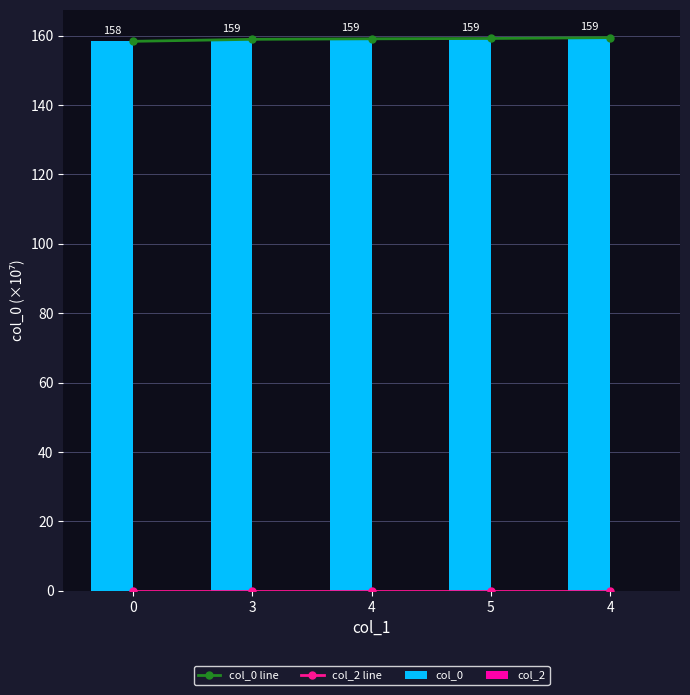

Is the value of col_0 line at 4 greater than the value of col_2 line at 4?

Yes